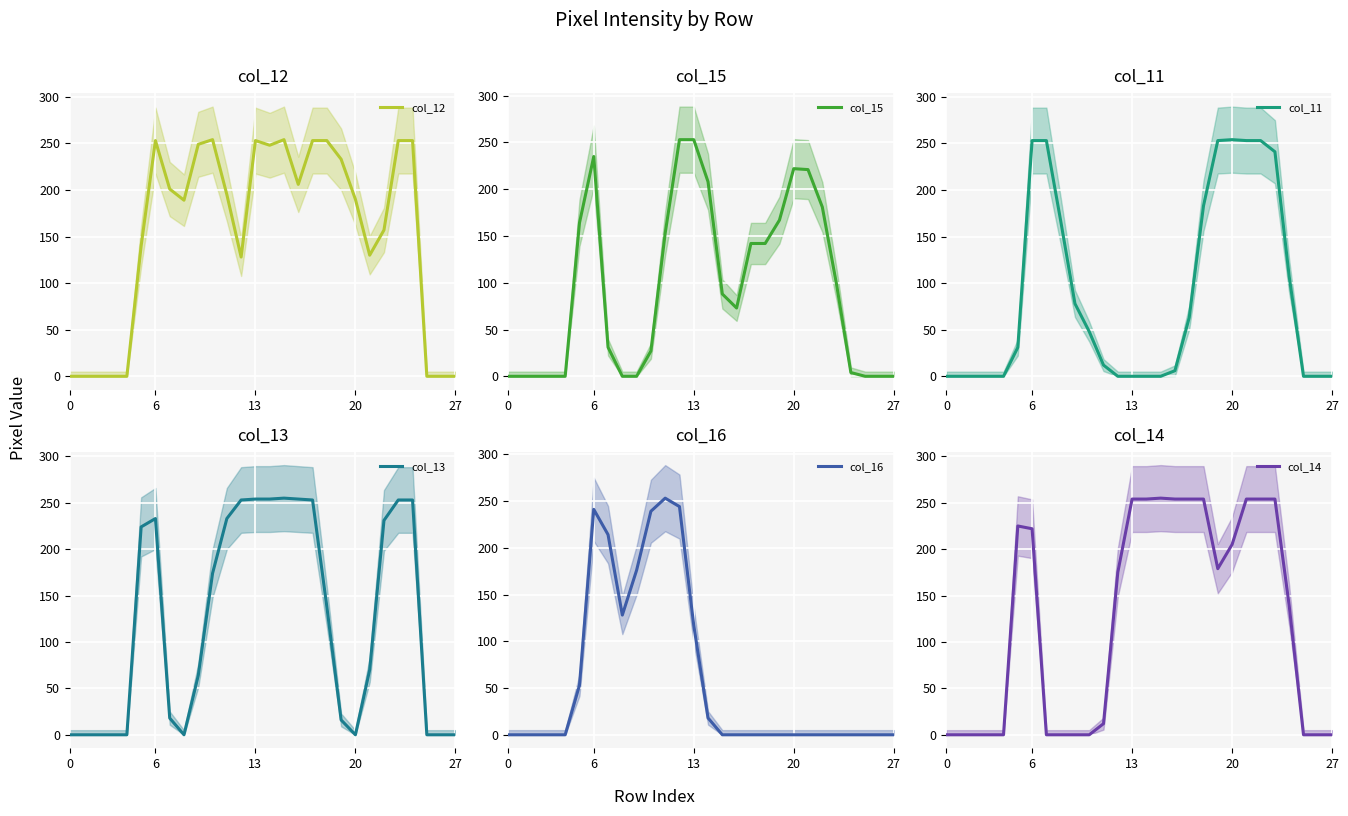

At which category does col_15 reach its first local peak?

6